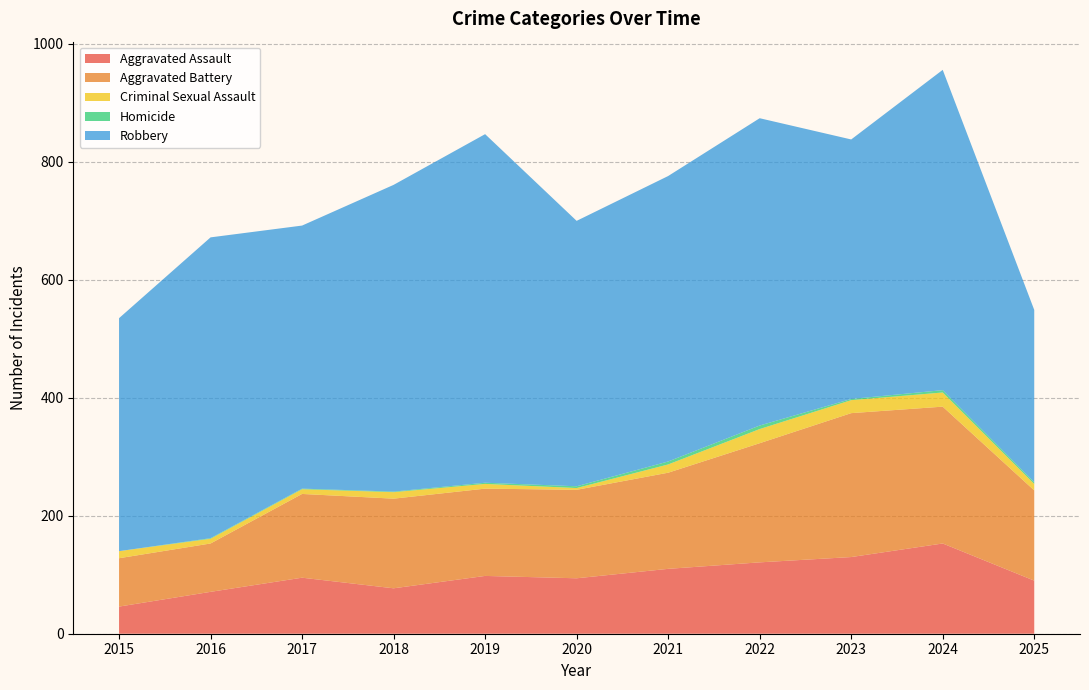

Reading left to right, transcribe all the data shown in this chart.

Aggravated Assault: 46	71	95	77	98	94	110	121	130	153	90
Aggravated Battery: 82	82	142	152	148	150	163	202	244	232	153
Criminal Sexual Assault: 12	8	8	11	8	3	14	24	22	24	11
Homicide: 0	1	1	1	2	3	5	6	2	4	3
Robbery: 395	510	446	520	591	450	484	521	440	543	292